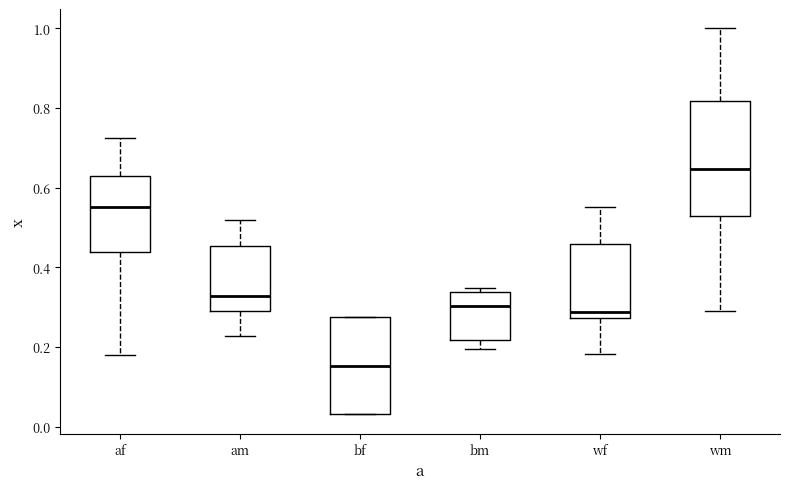

Which box is the tallest, from its lower edge to its upper edge?

wm